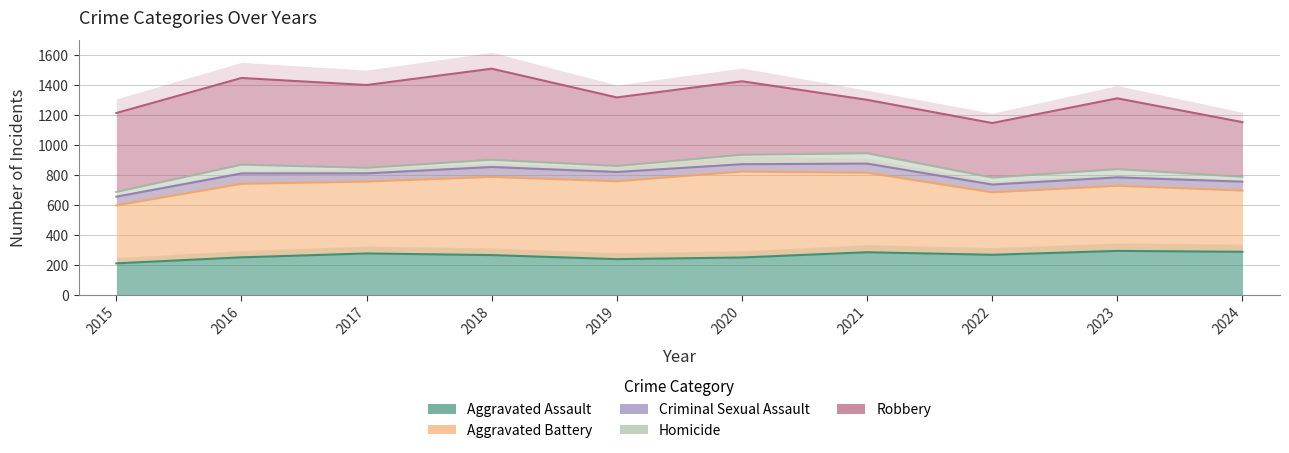

What is the difference between the maximum and minimum values in the Aggravated Battery series?

226